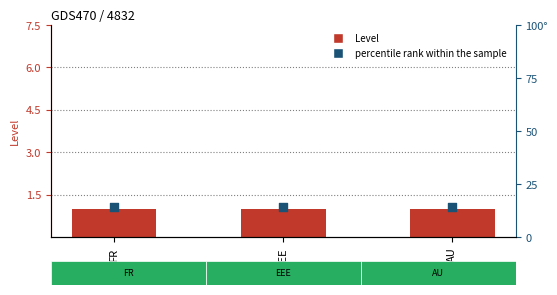

Which series has the widest spread of Y values?

Level